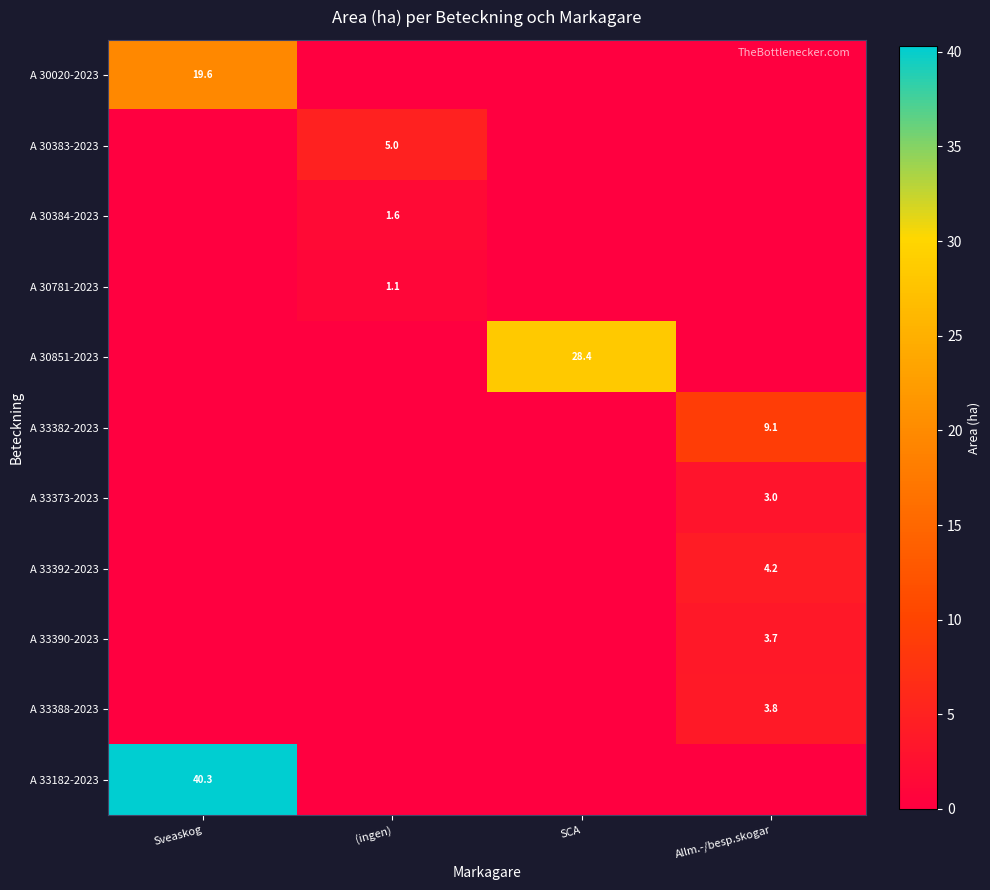

What is the difference between the highest and lowest values at SCA?

28.4